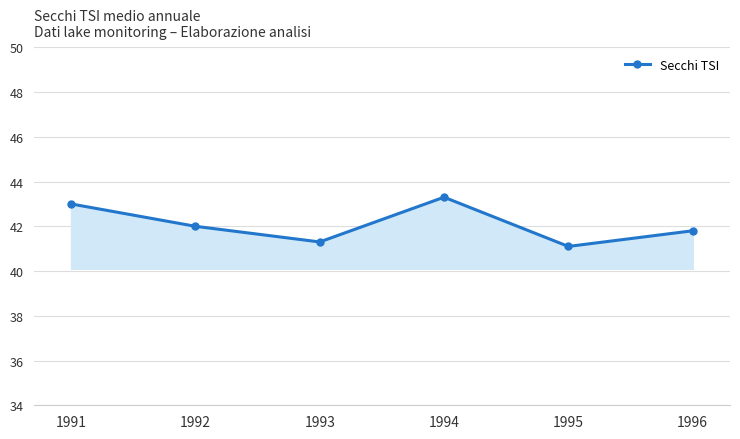

True or false: the data shows 64.2 at 1991.

False